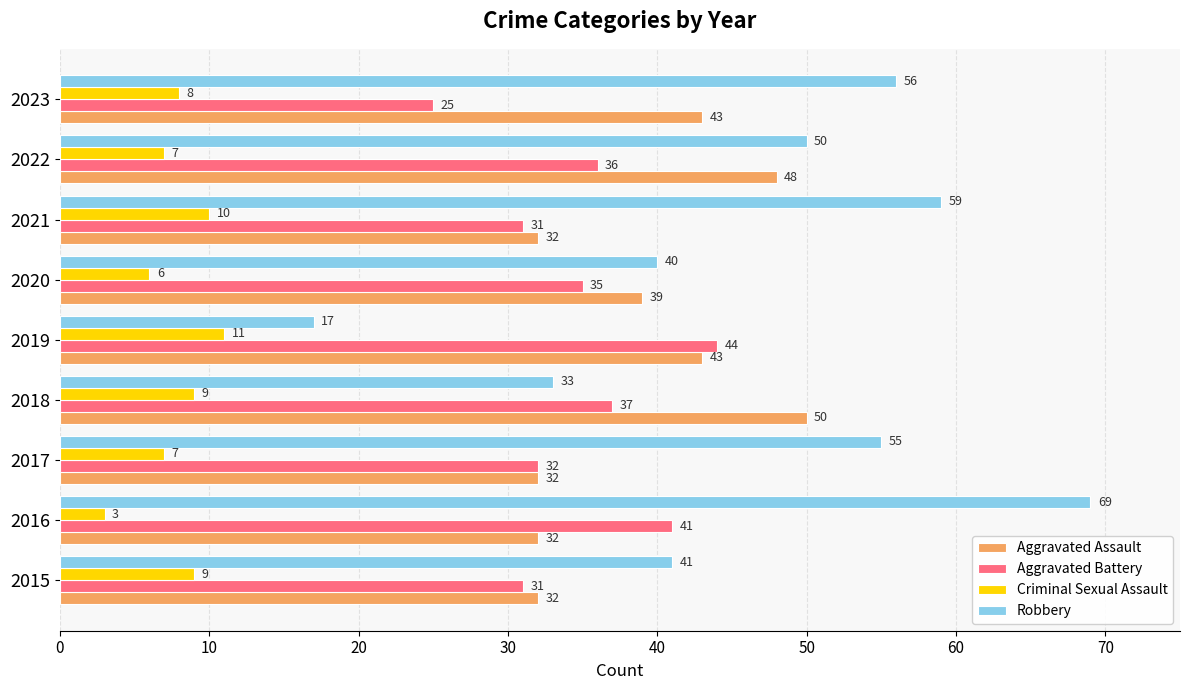

How many Aggravated Assault values are between 32 and 43?

7